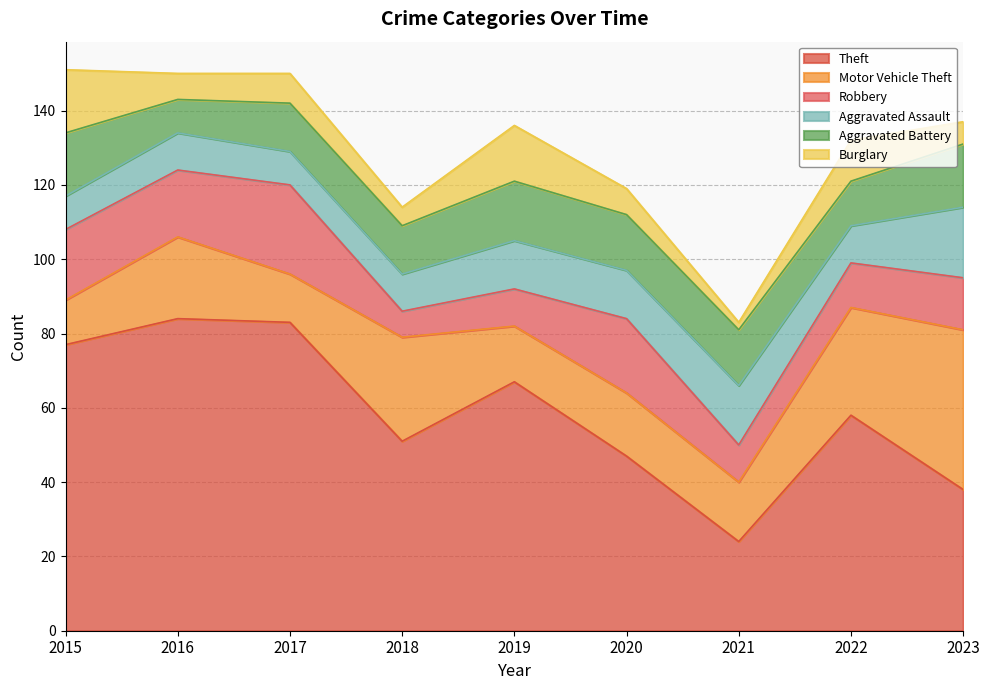

Does the chart have visible grid lines?

Yes